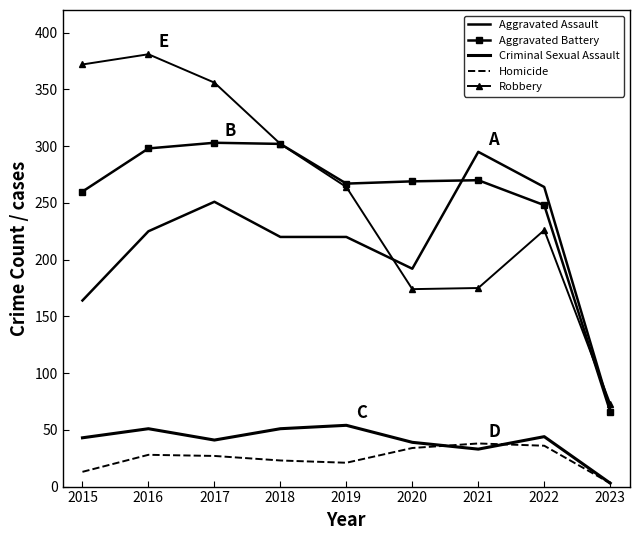

How many values in the Aggravated Assault series exceed 220?

4